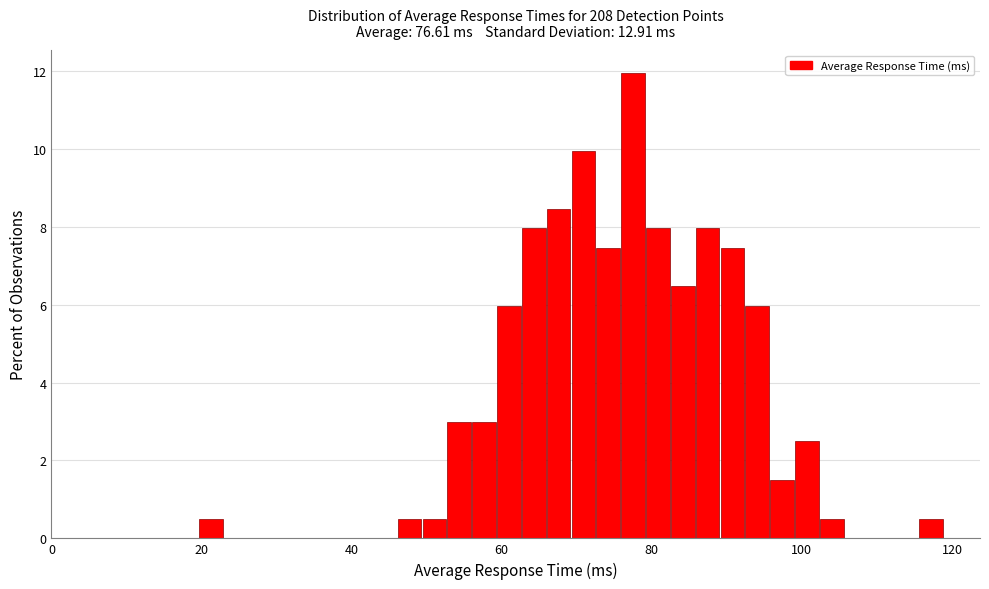

Around what value on the x-axis is the tallest bar? Give the approximate position of its centre, as read against the axis.

78